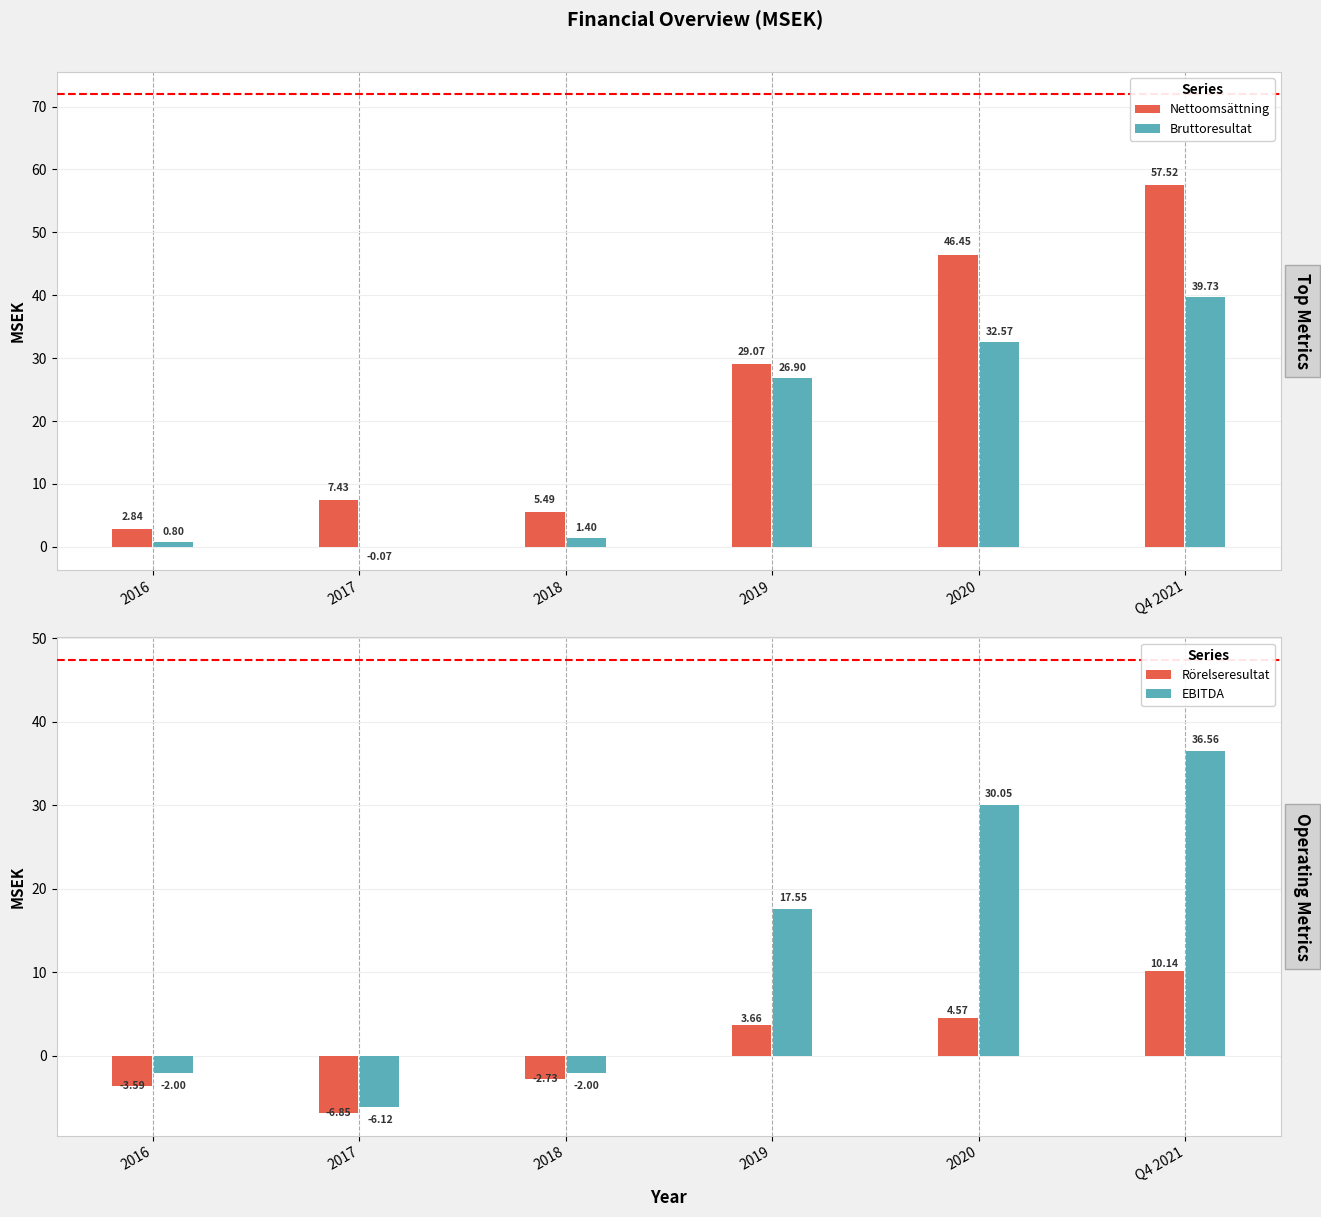

List the series in order of their overall mean, highest first.

Nettoomsättning, Bruttoresultat, EBITDA, Rörelseresultat